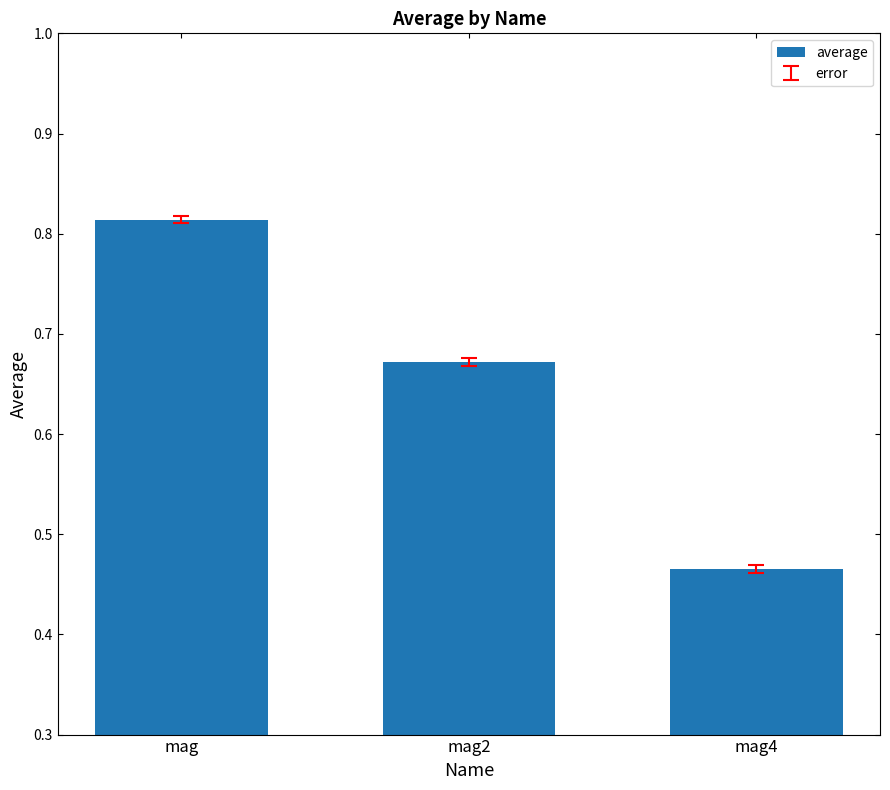

What is the difference between the maximum and minimum values?

0.3